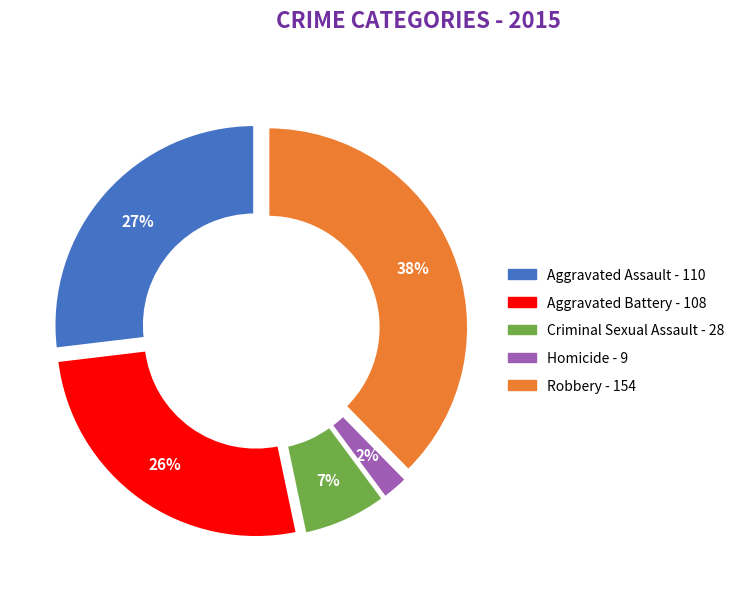

What is the largest slice in the pie chart?

Robbery